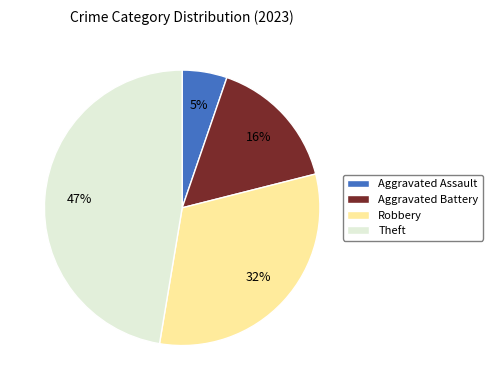

How many segments does this pie chart have?

4